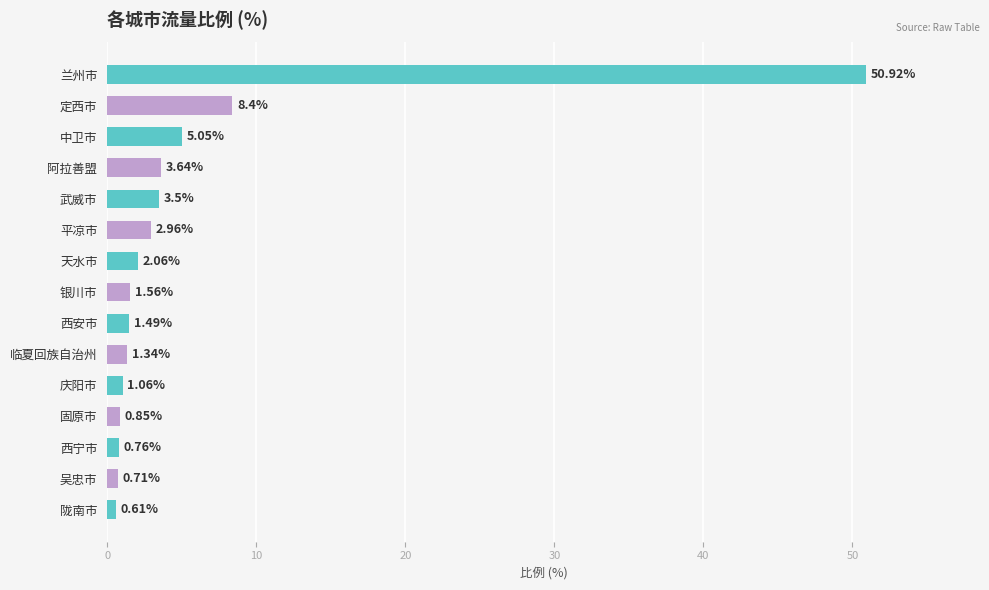

Approximately how many times larger is the value at 定西市 compared to 西安市?

5.6